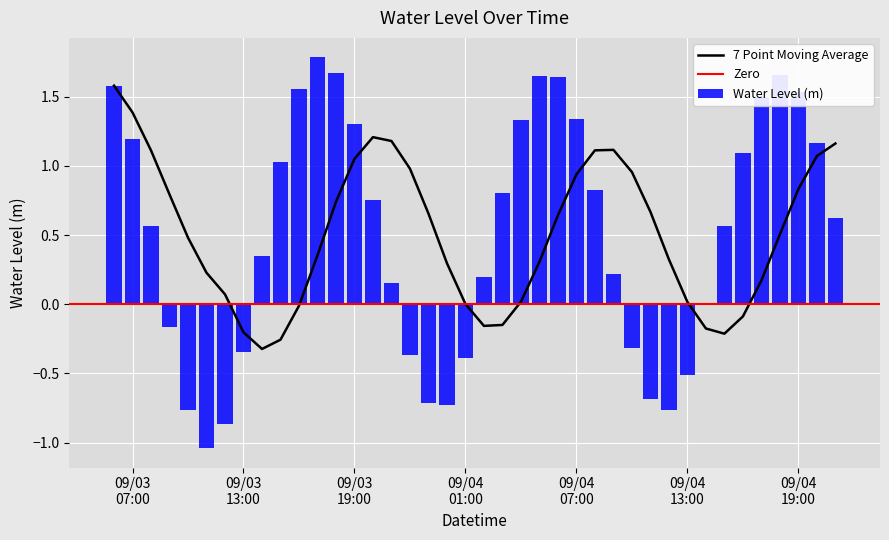

How many values are below 0?

14